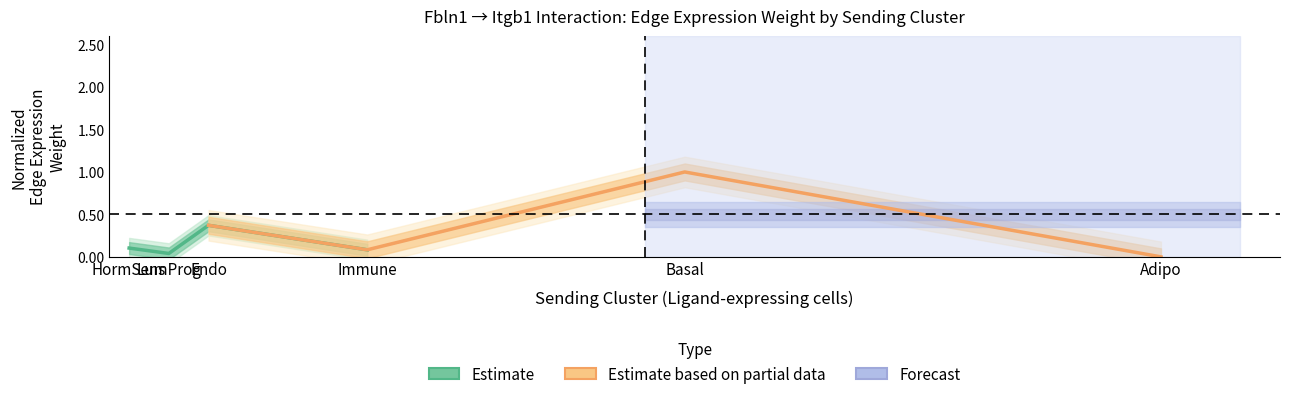

What is the sum of the Estimate values at HormSens and Immune?

0.2